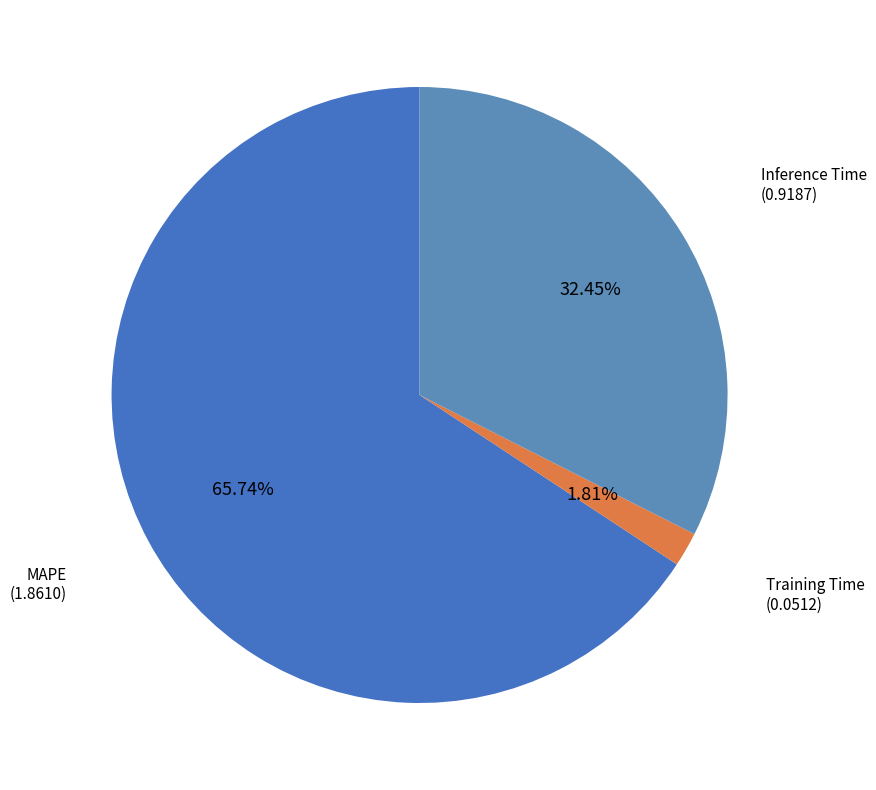

To the nearest percent, what is the combined percentage of MAPE and Inference Time?

98%